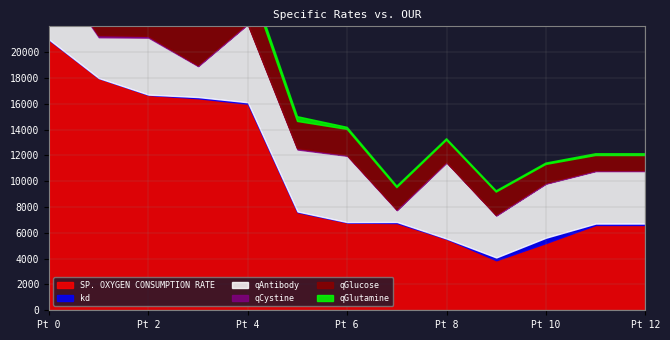

True or false: qAntibody and qGlutamine cross at least once.

False